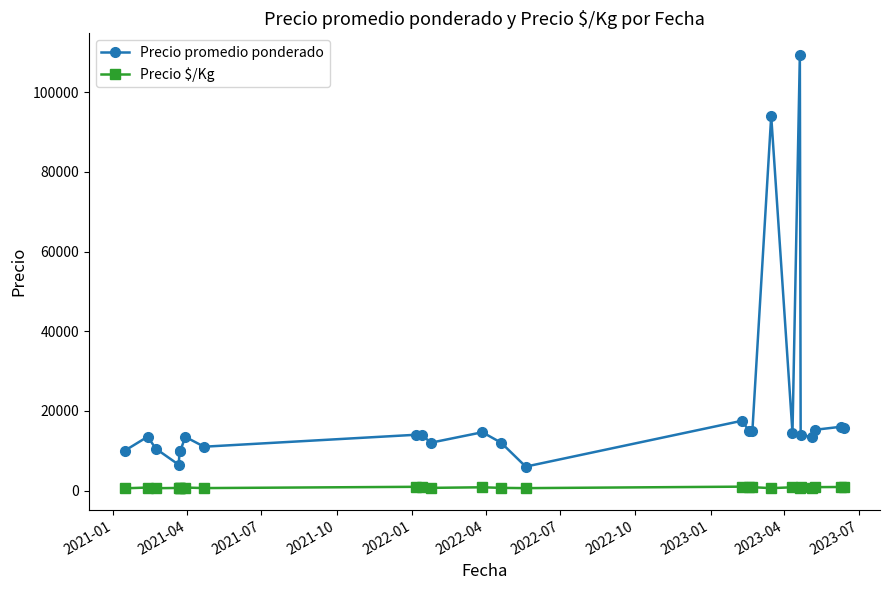

What is the lowest value of the Precio promedio ponderado series?

6000.0